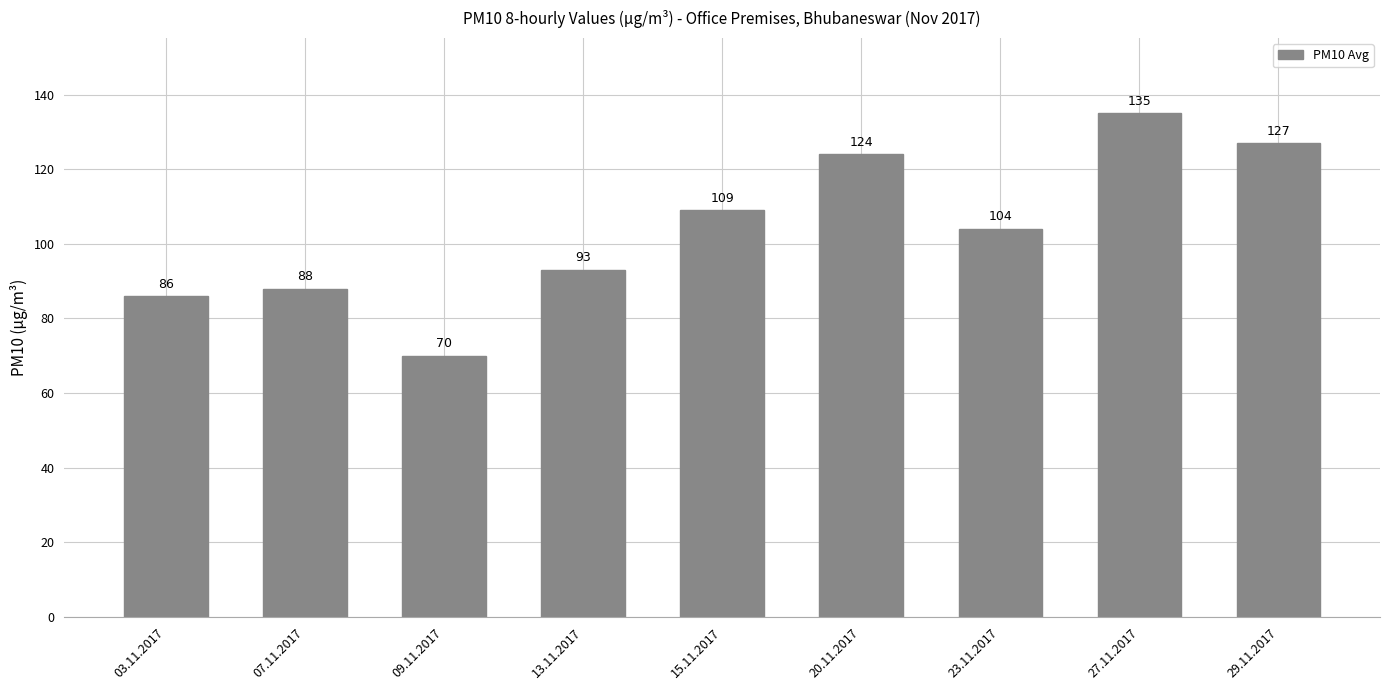

List the labels in order of value, largest first.

27.11.2017, 29.11.2017, 20.11.2017, 15.11.2017, 23.11.2017, 13.11.2017, 07.11.2017, 03.11.2017, 09.11.2017